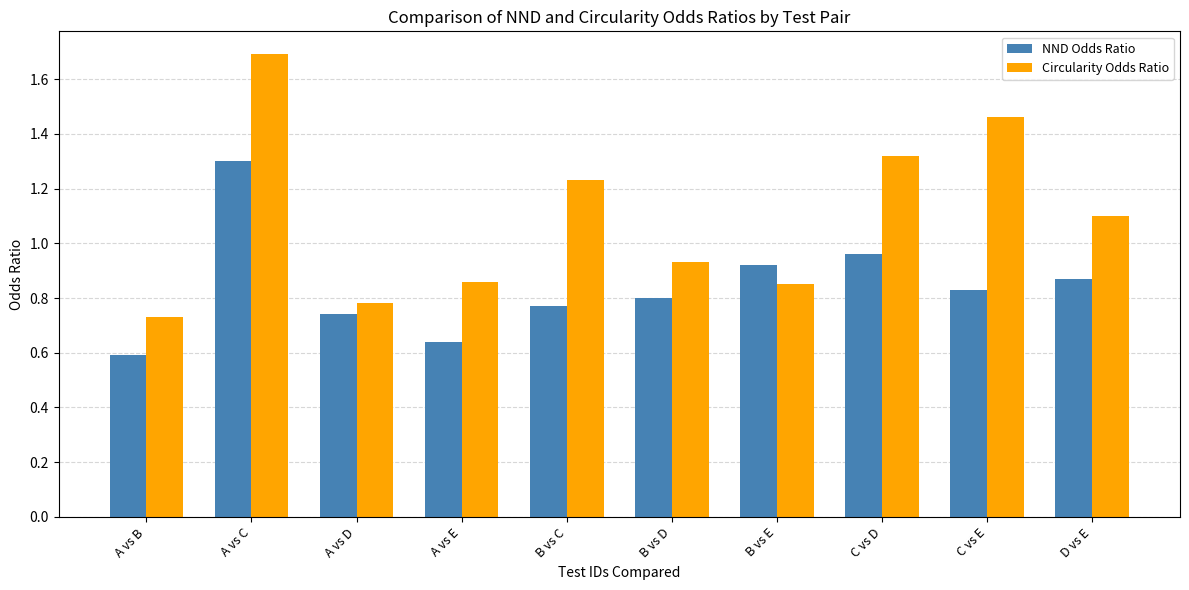

What are all the series names shown in the legend?

NND Odds Ratio, Circularity Odds Ratio